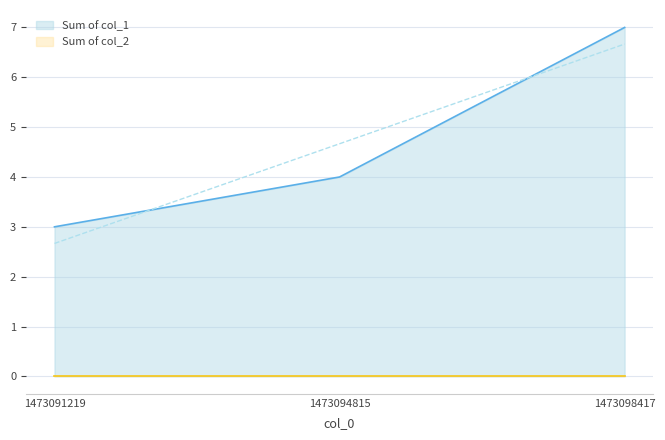

Reading left to right, extract all data points from this chart.

1473091219=3	1473094815=4	1473098417=7